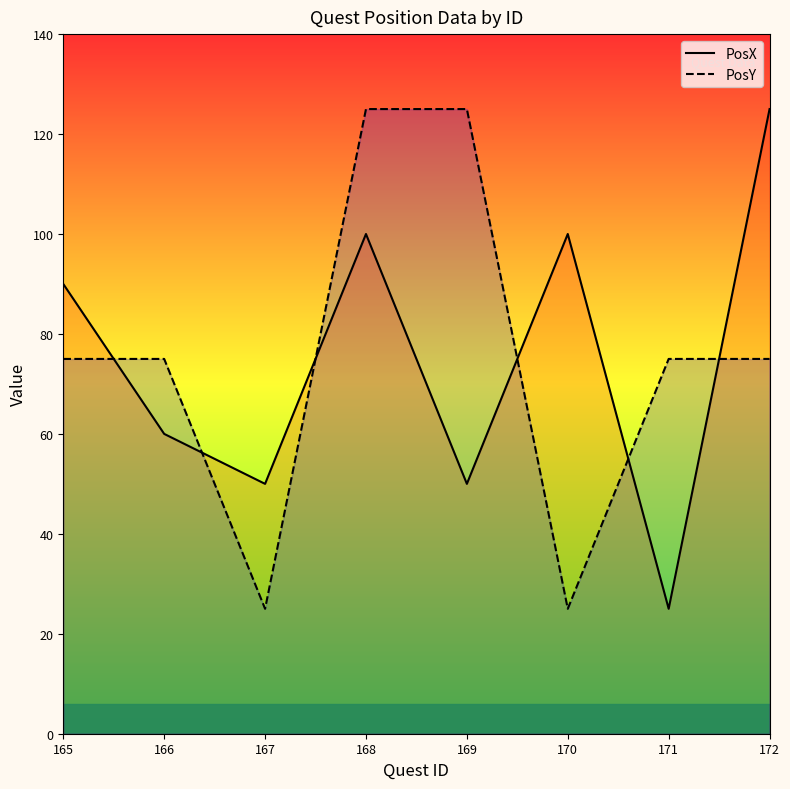

True or false: PosX and PosY intersect in this chart.

True